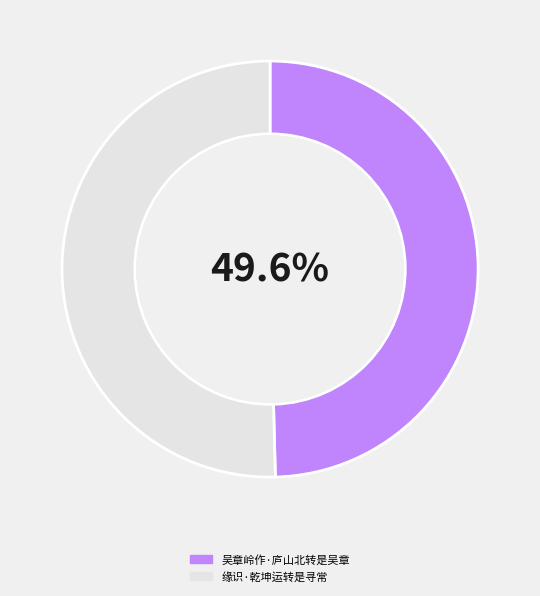

True or false: 吴章岭作·庐山北转是吴章 accounts for 64% of the total.

False